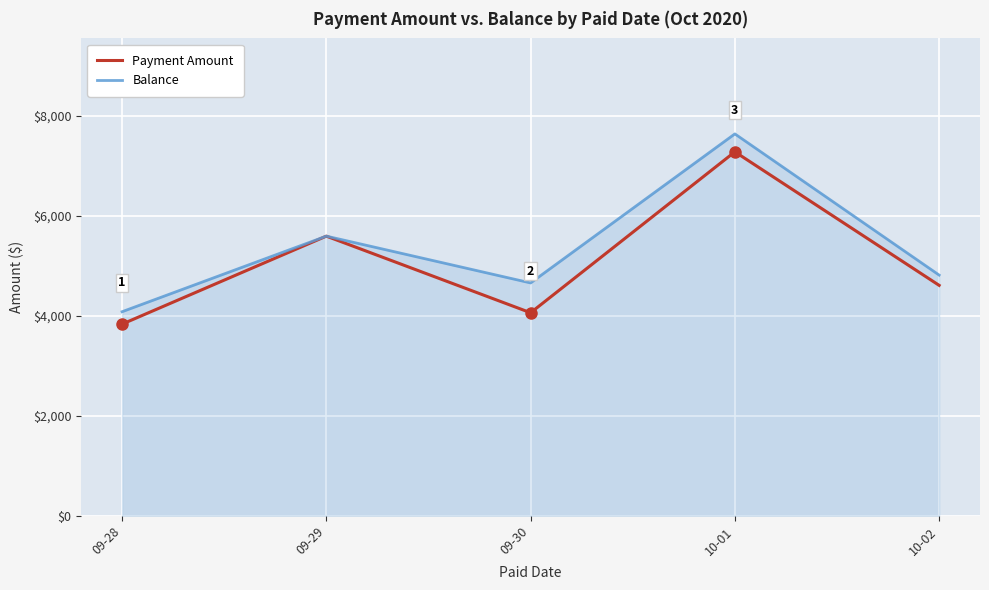

How many distinct data groups are displayed?

2